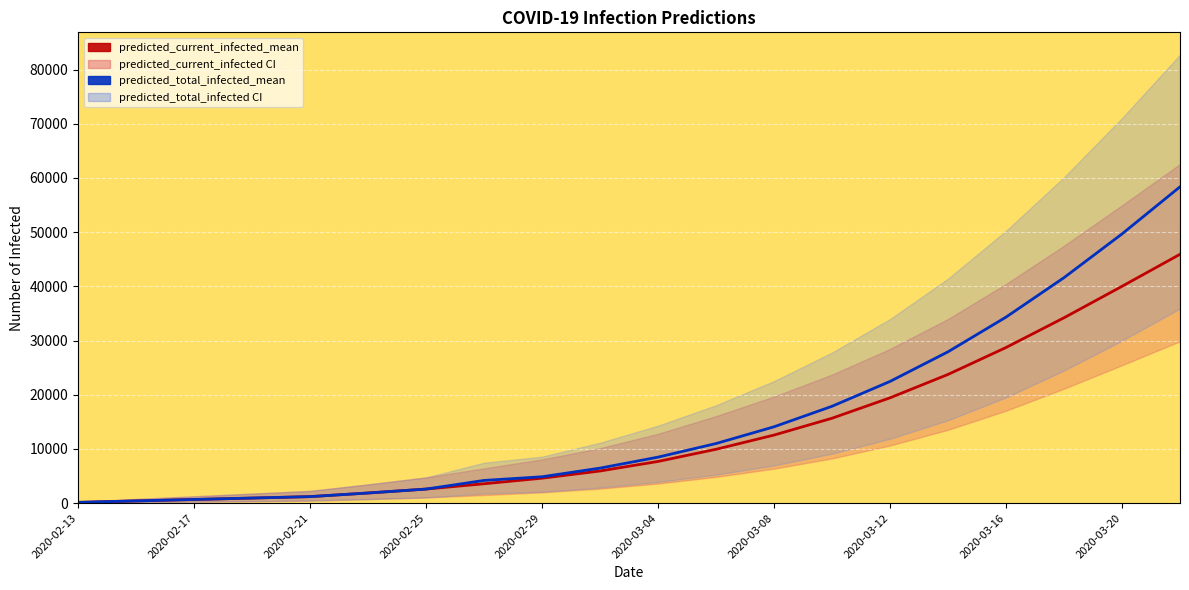

True or false: predicted_current_infected_mean and predicted_total_infected_mean intersect in this chart.

False